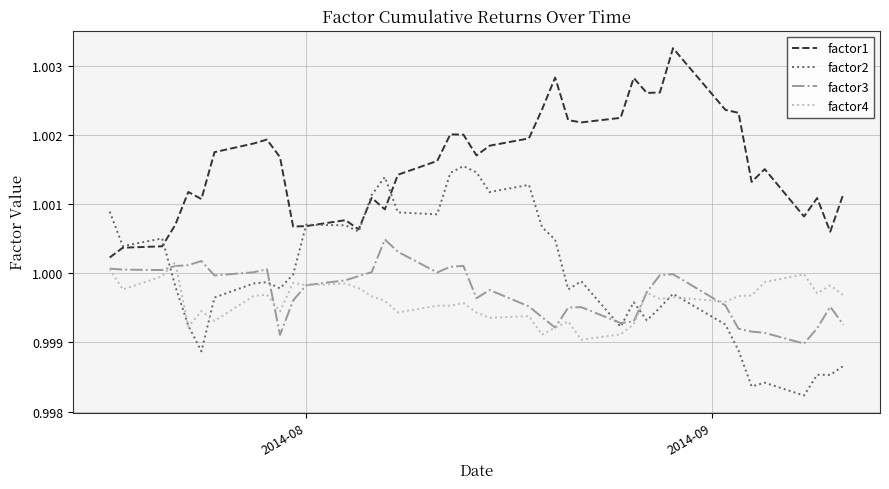

Which series has the largest total across all categories?

factor1